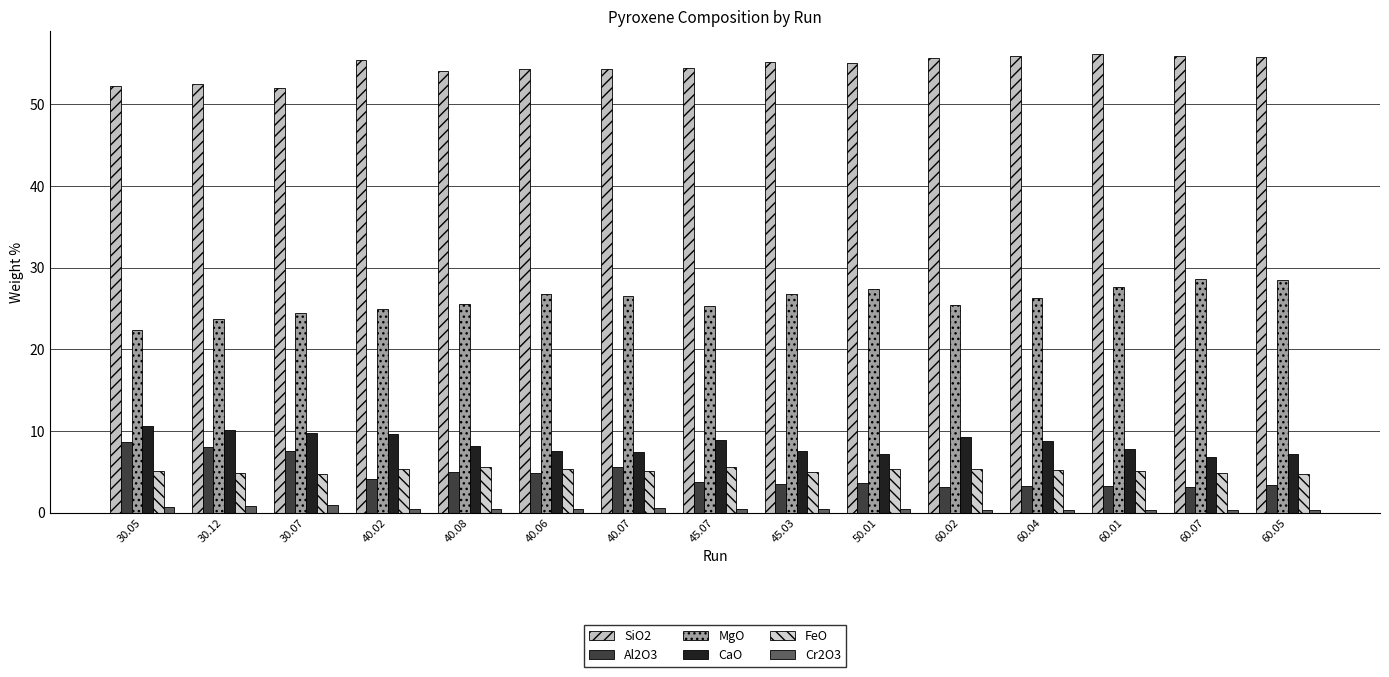

Read the FeO value at 40.06.

5.4